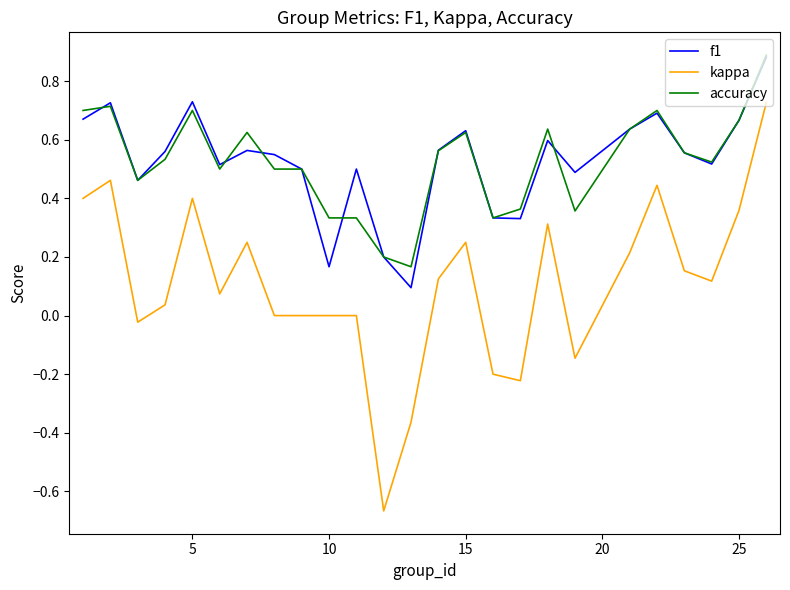

True or false: kappa and f1 intersect in this chart.

False